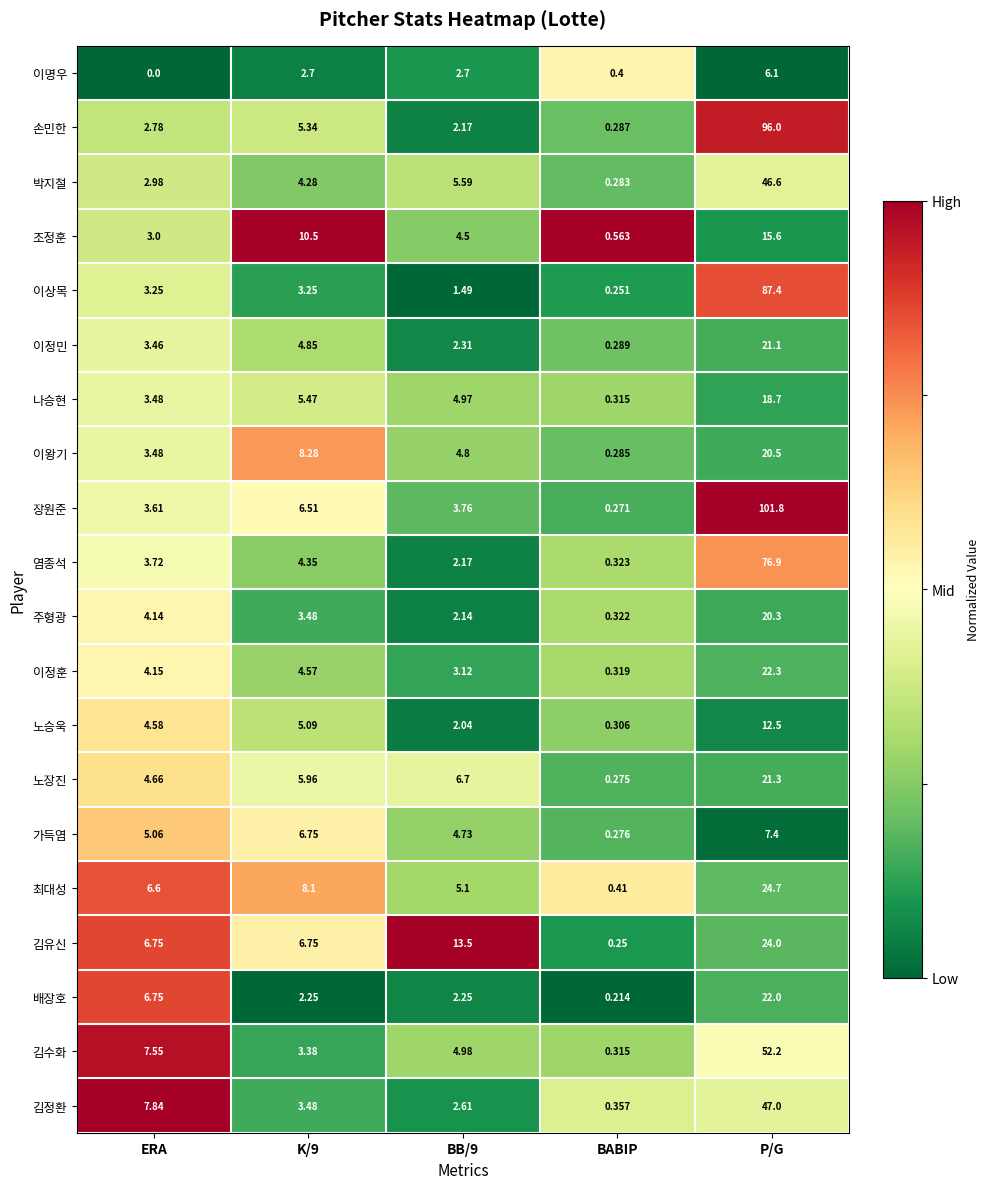

Which label corresponds to the smallest value in the chart?

ERA